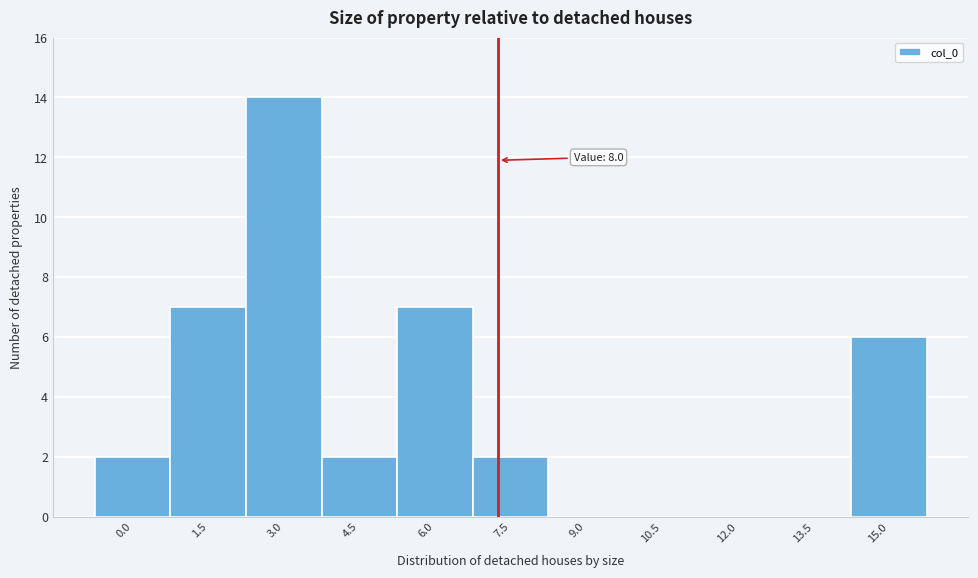

Reading left to right, extract all data points from this chart.

0.0=2	1.5=7	3.0=14	4.5=2	6.0=7	7.5=2	9.0=0	10.5=0	12.0=0	13.5=0	15.0=6